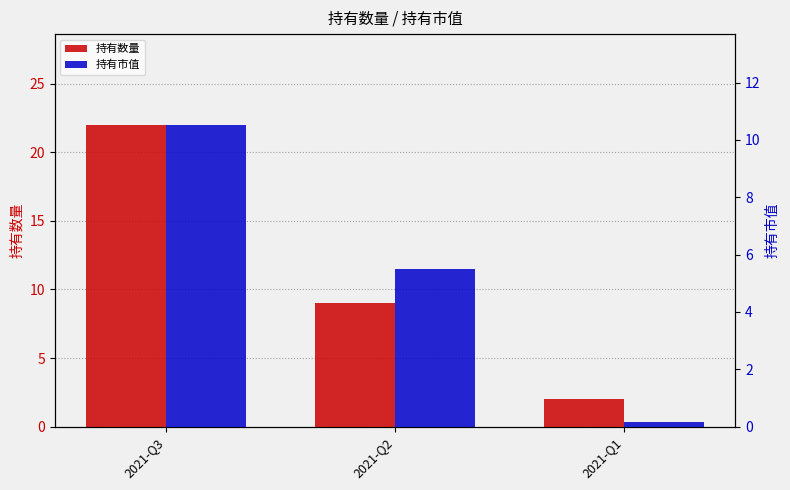

Reading left to right, extract all data points from this chart.

持有数量: 2021-Q3=22.0	2021-Q2=9.0	2021-Q1=2.0
持有市值: 2021-Q3=10.5	2021-Q2=5.5	2021-Q1=0.2